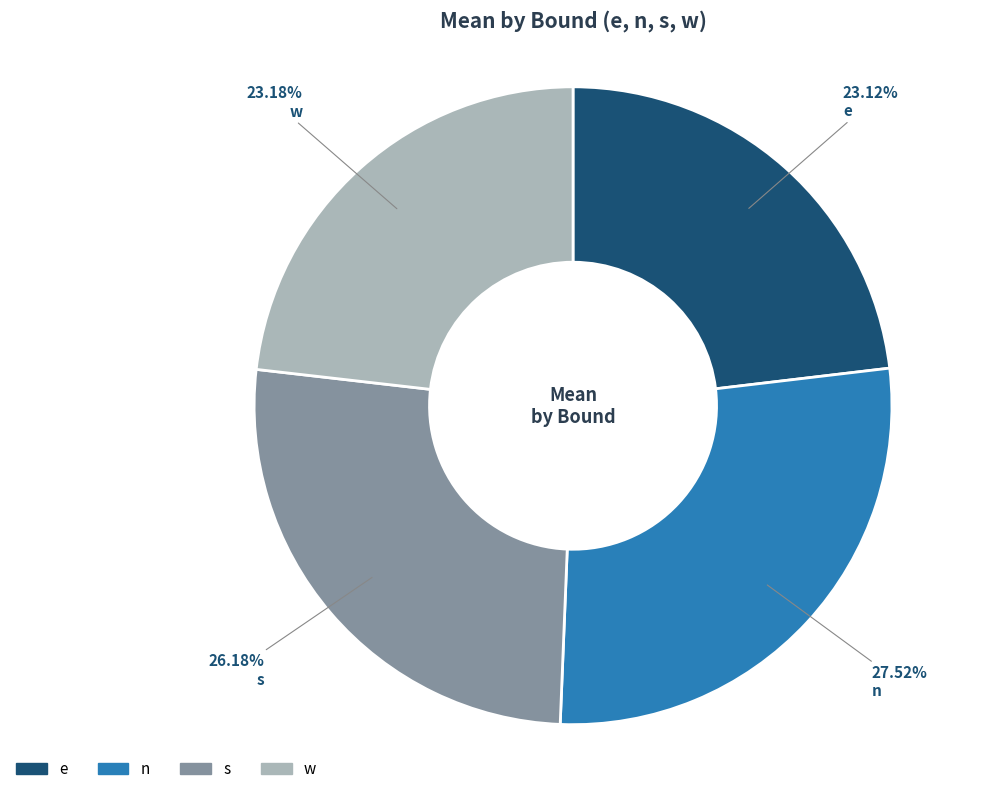

How many slices are in this pie chart?

4